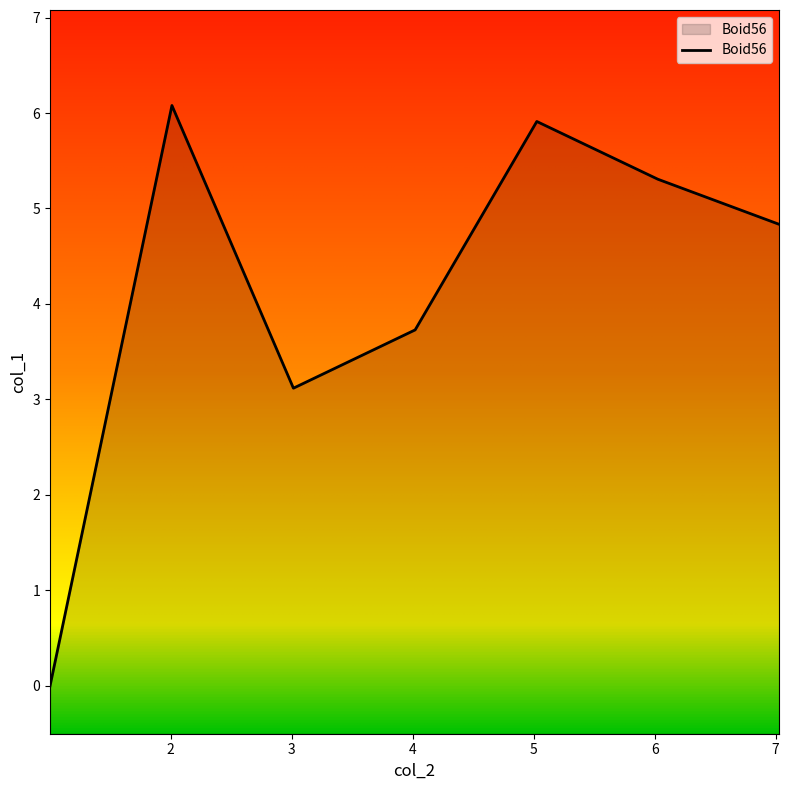

How many distinct data groups are displayed?

1